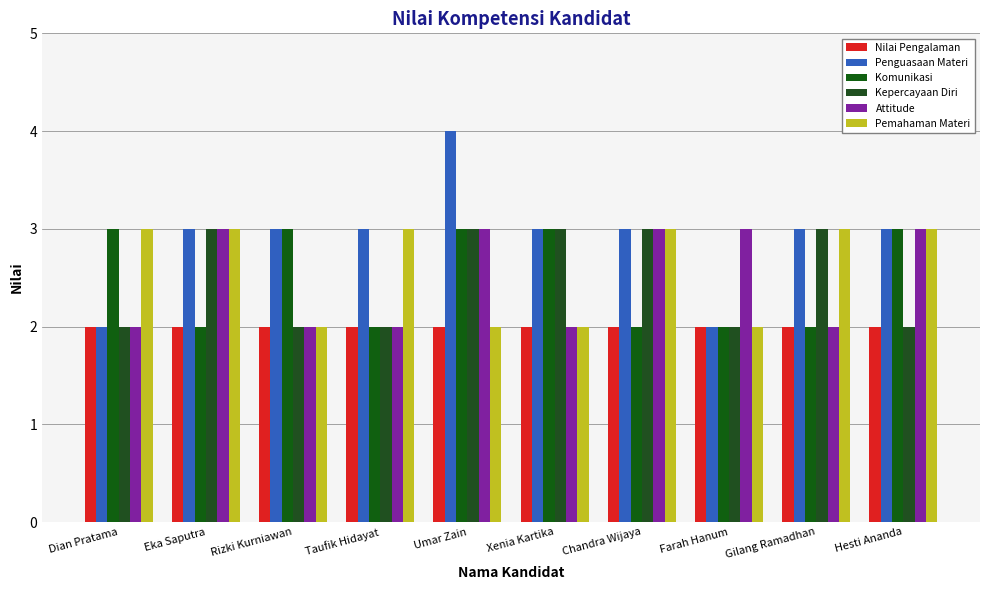

How many bars are there in each group?

6